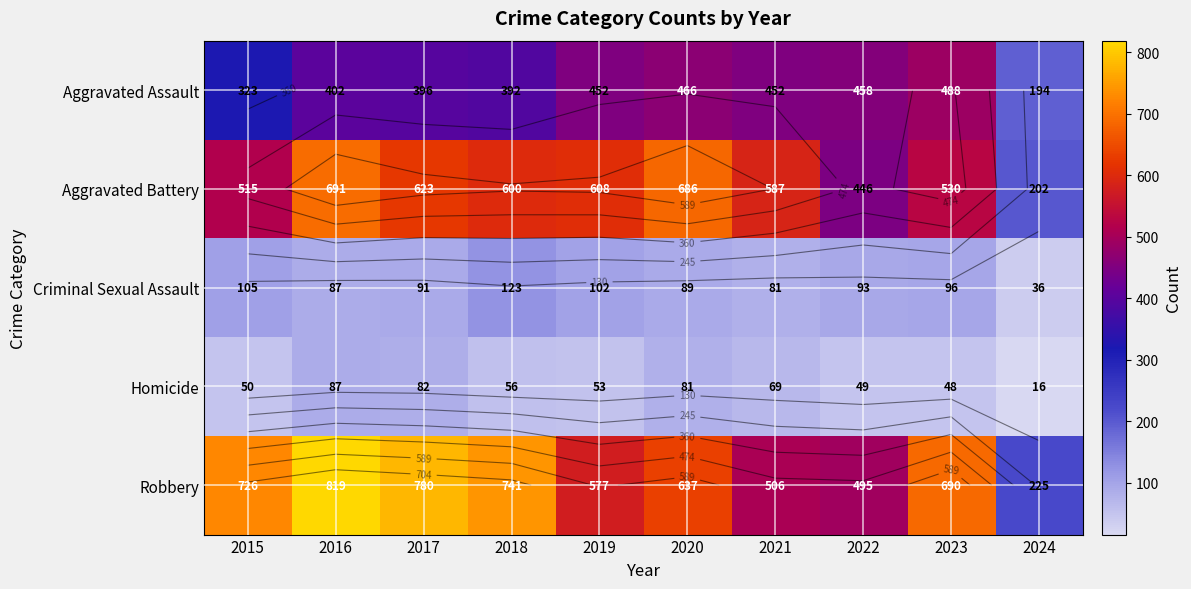

What is the maximum value for Aggravated Battery?

691